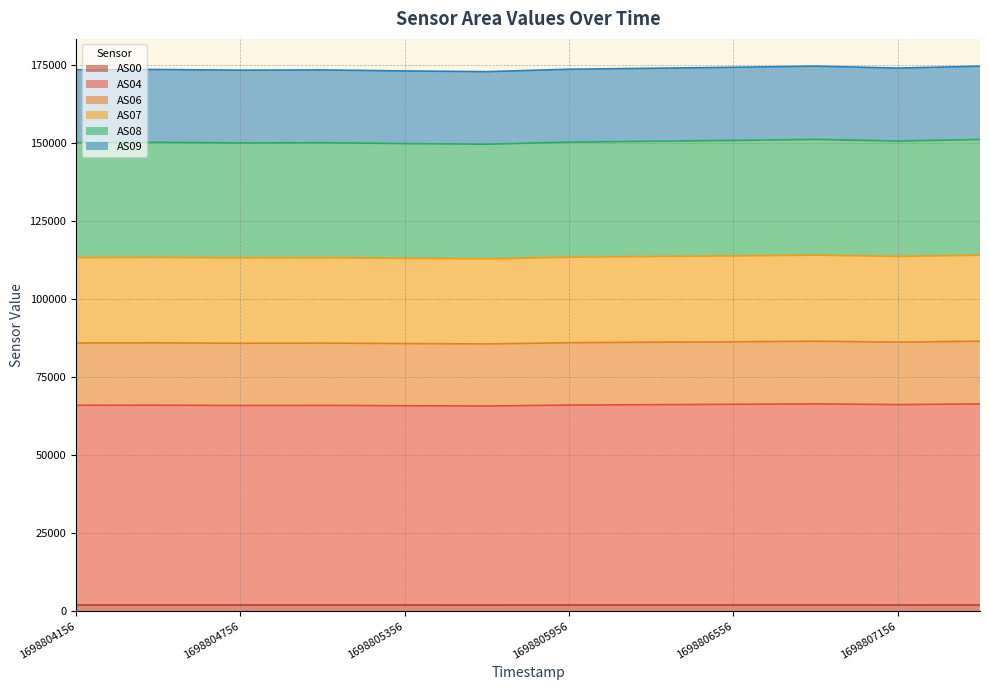

Between 1698806256 and 1698805356, which is larger?

1698806256